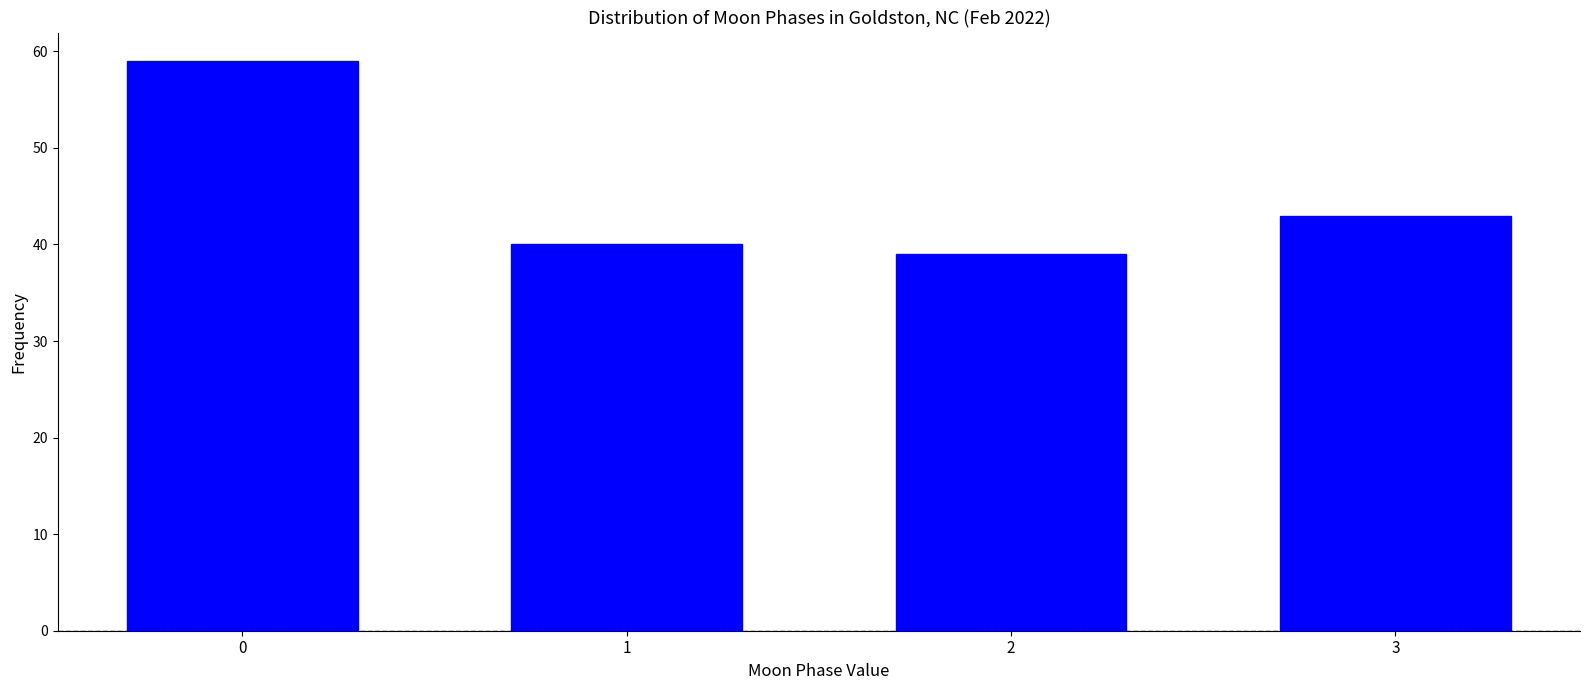

Reading left to right, extract all data points from this chart.

0=59	1=40	2=39	3=43